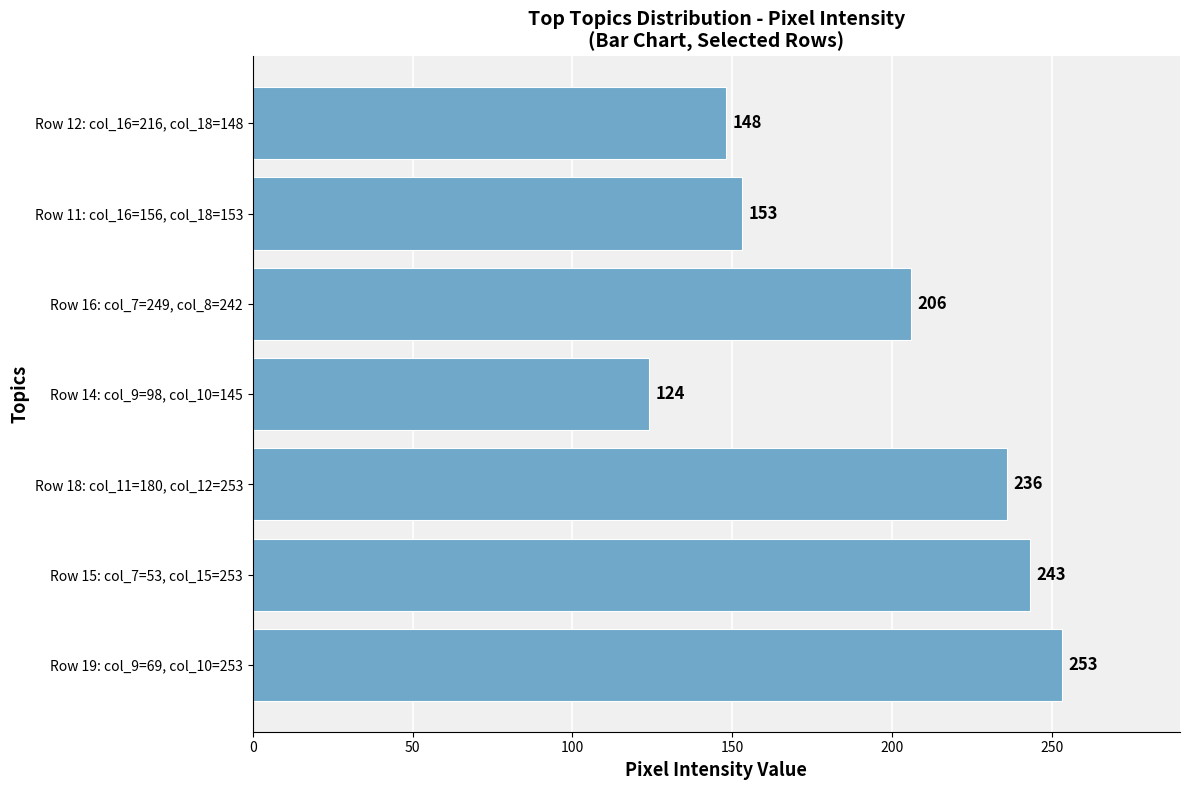

How many series are shown in this chart?

1